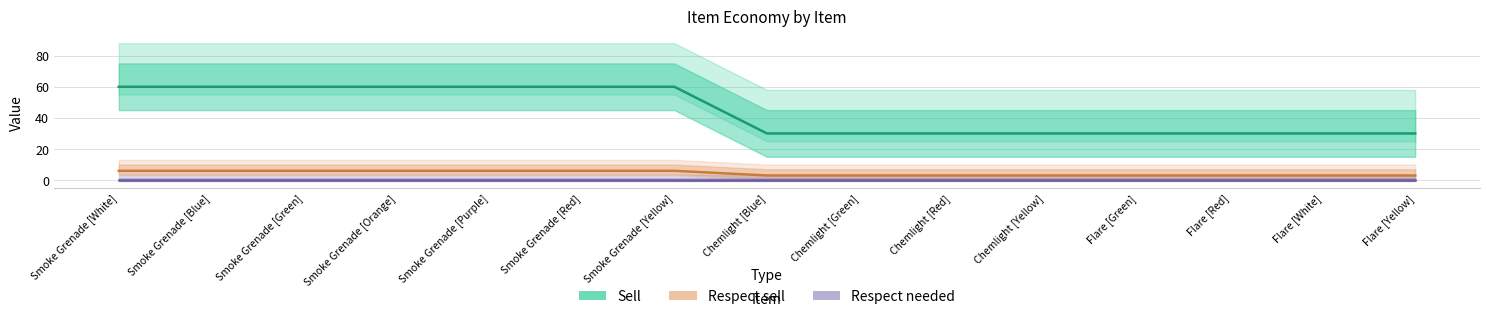

Does the chart have visible grid lines?

Yes